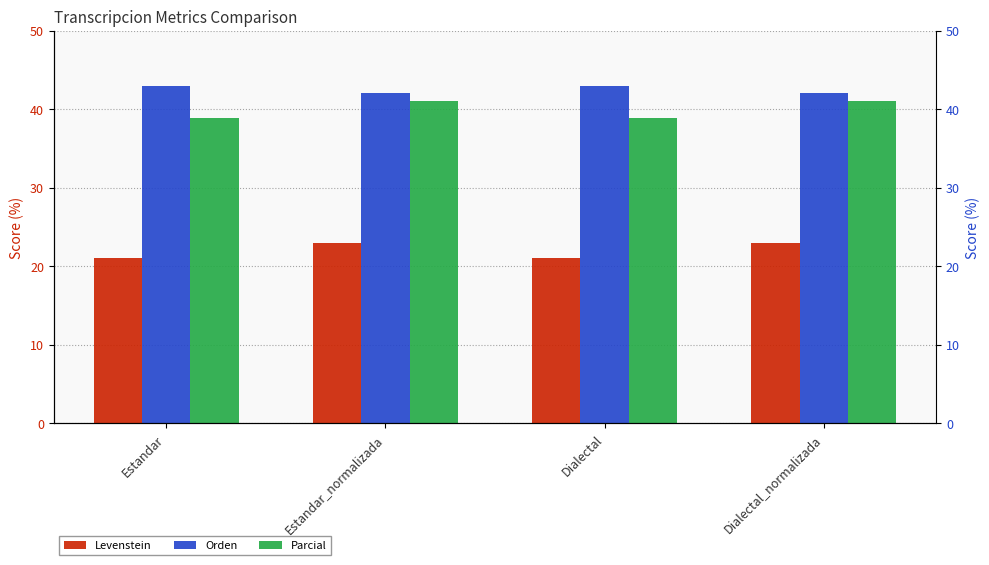

Which category has the lowest value in the Parcial series?

Estandar